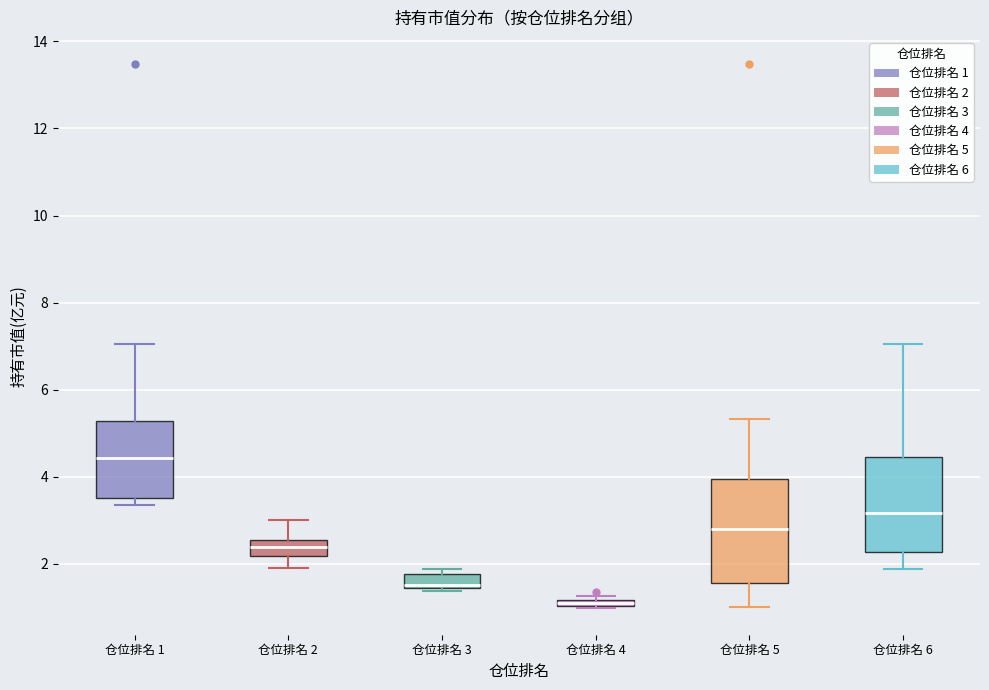

Where does the median line of the box for 仓位排名 3 sit on the y-axis? The values are not printed on the chart, so give them approximately, as read against the axis.

1.6